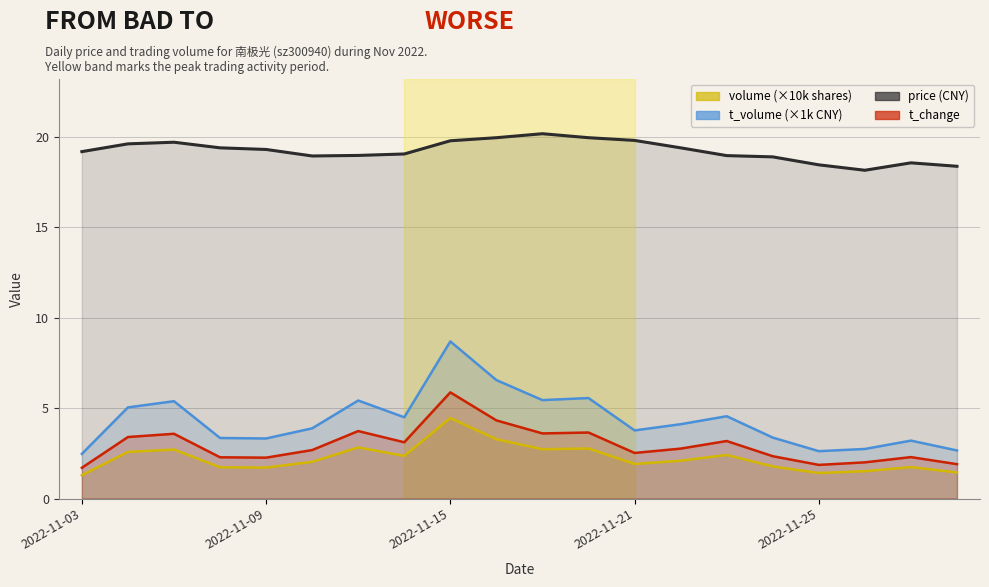

At how many categories does at least one series exceed 9?

20